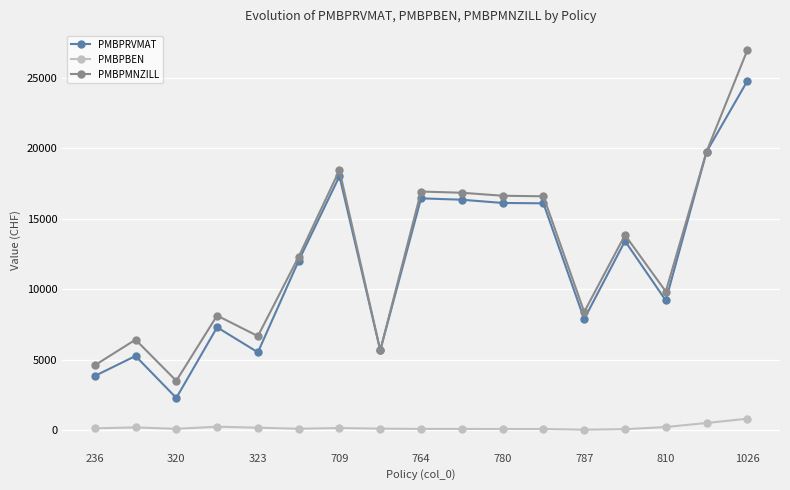

True or false: PMBPBEN has more than 2 interior local peaks.

True